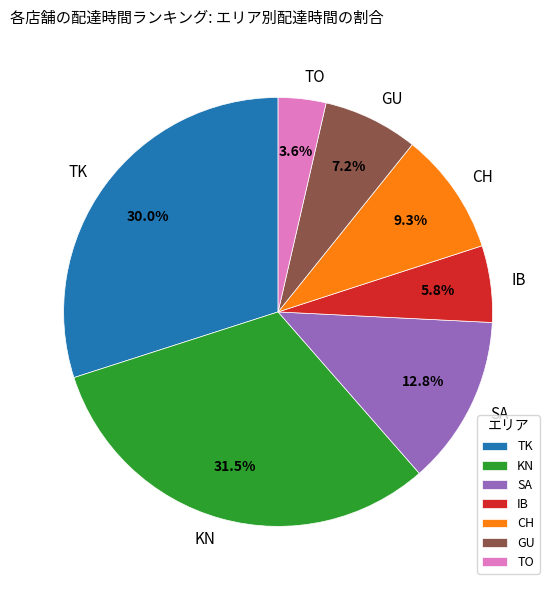

Between KN and GU, which is larger?

KN